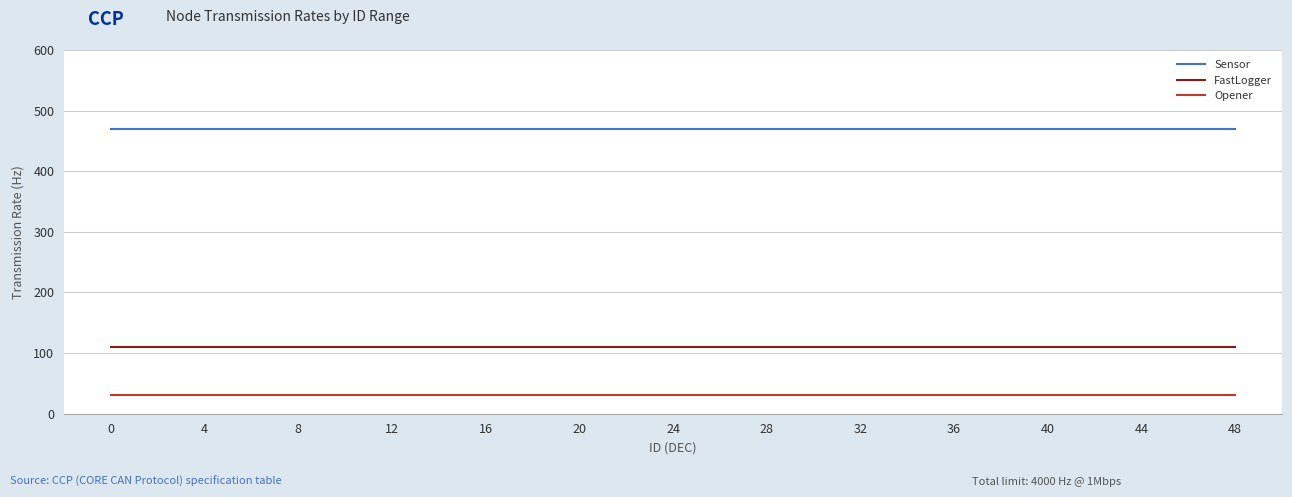

At 0, list the series in order from largest to smallest.

Sensor, FastLogger, Opener